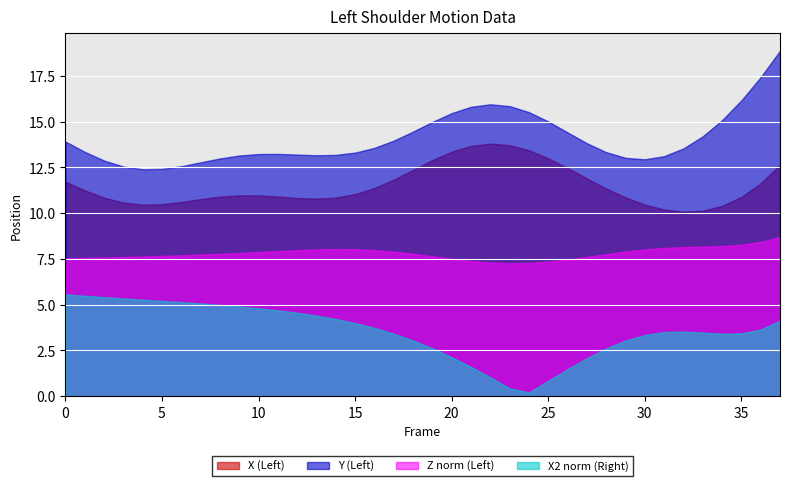

True or false: Y and Y2 cross at least once.

False